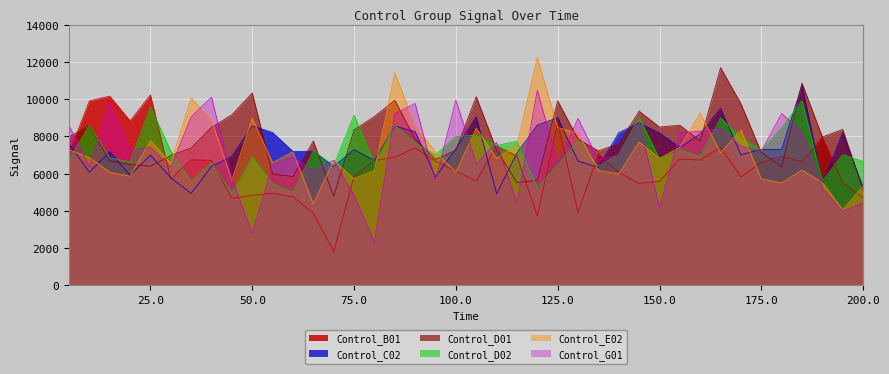

At which label is Control_B01 closest to 6022?

140